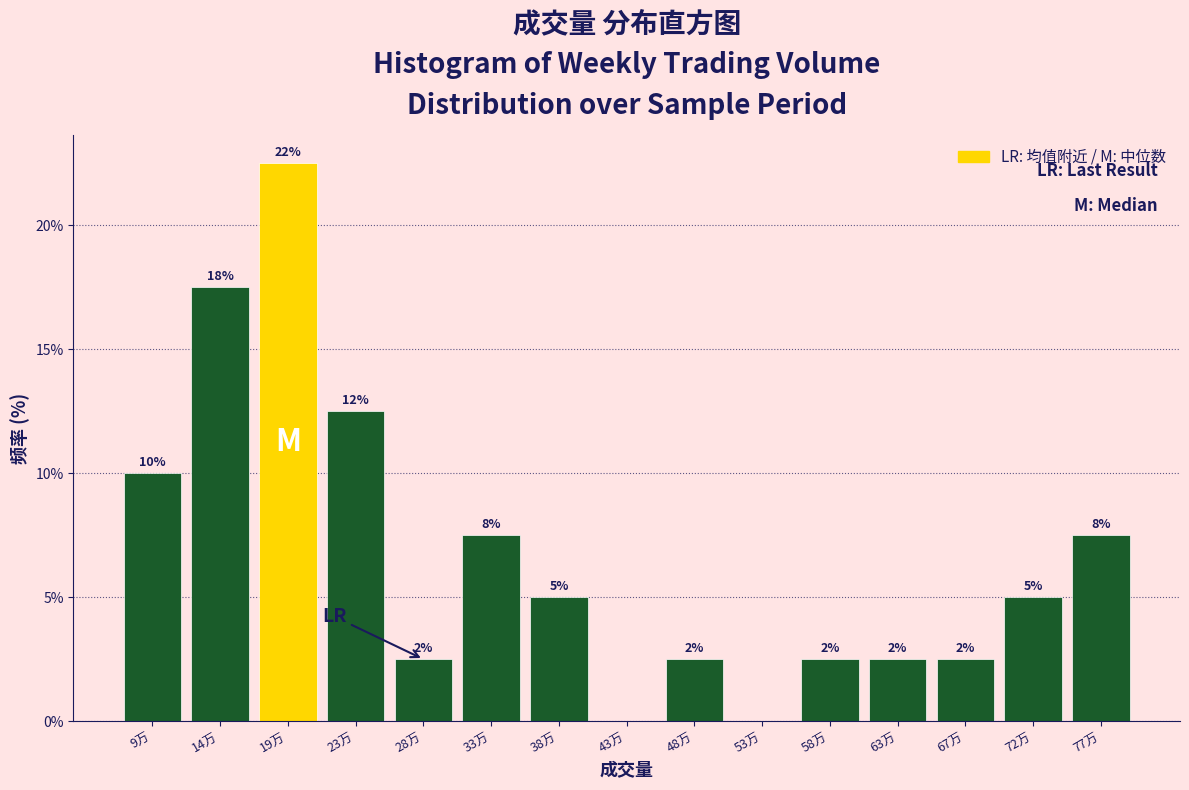

Are the bars horizontal?

No